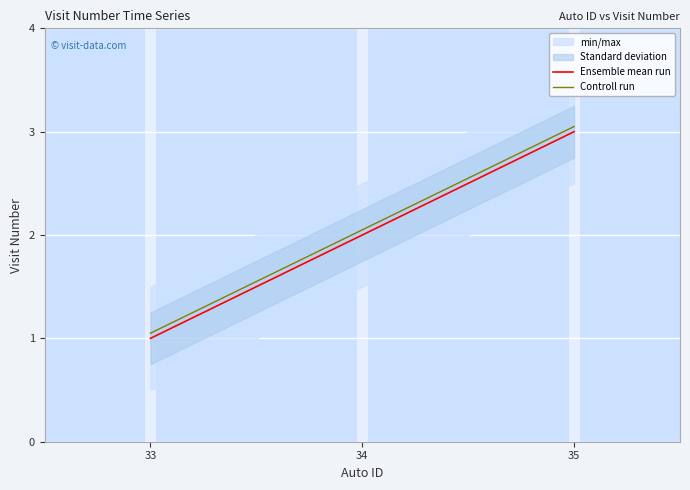

Between 34 and 33, which is larger?

34